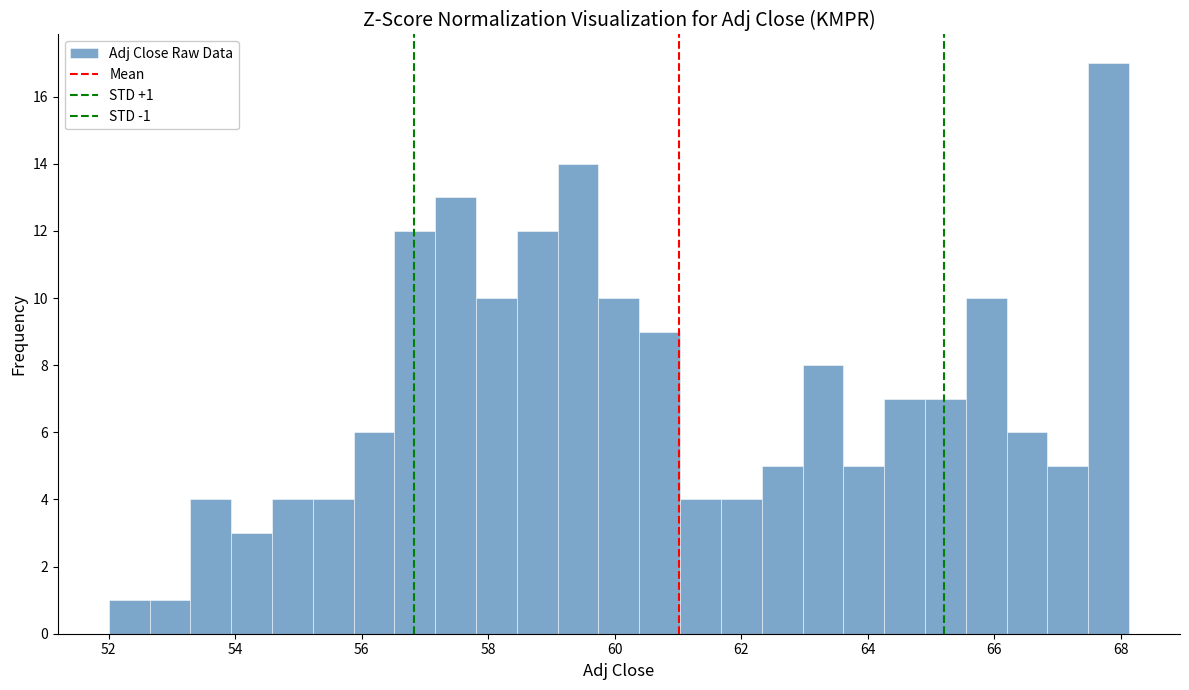

Around what value on the x-axis is the tallest bar? Give the approximate position of its centre, as read against the axis.

67.8